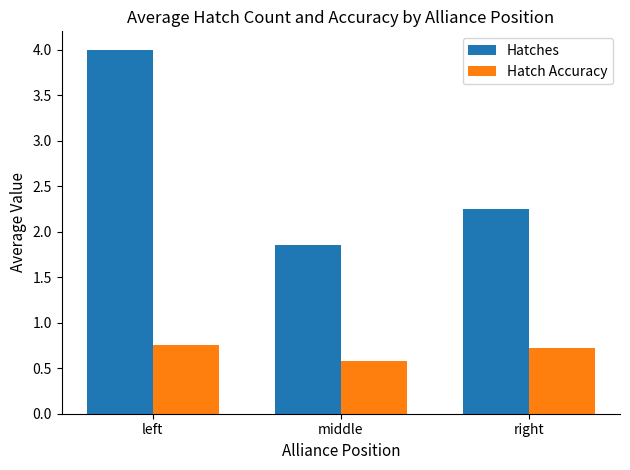

Which series has the largest range (max minus min)?

Hatches